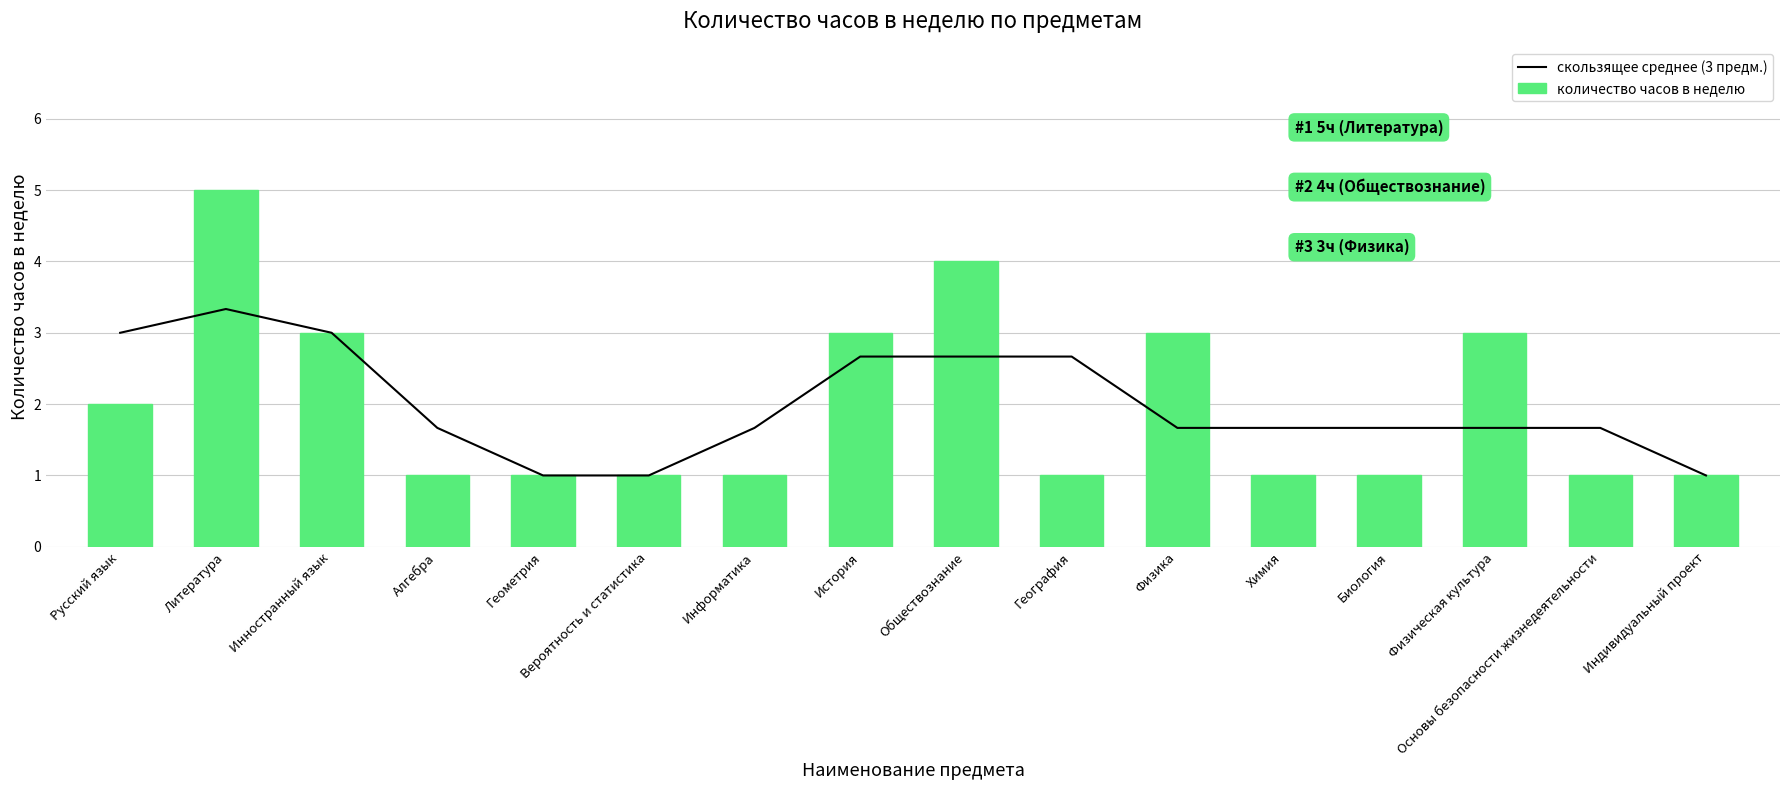

Reading right to left, extract all data points from this chart.

скользящее среднее (3 предм.): 1.0	1.7	1.7	1.7	1.7	1.7	2.7	2.7	2.7	1.7	1.0	1.0	1.7	3.0	3.3	3.0
количество часов в неделю: 1.0	1.0	3.0	1.0	1.0	3.0	1.0	4.0	3.0	1.0	1.0	1.0	1.0	3.0	5.0	2.0